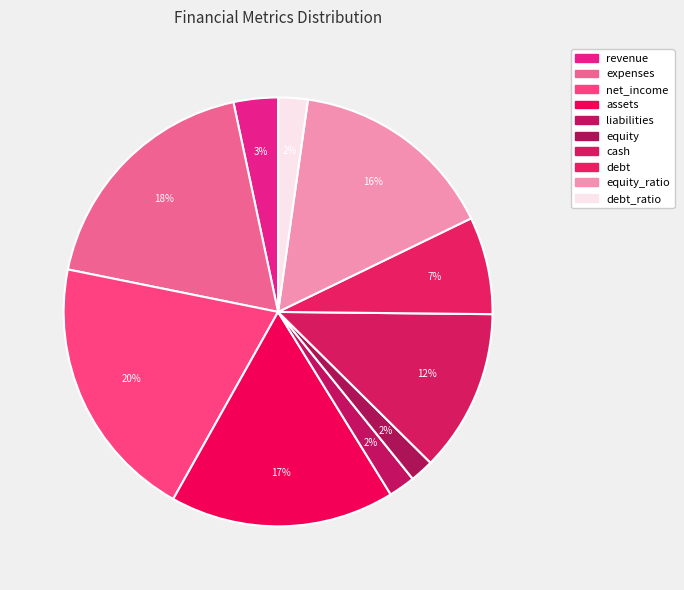

How many slices are in this pie chart?

10